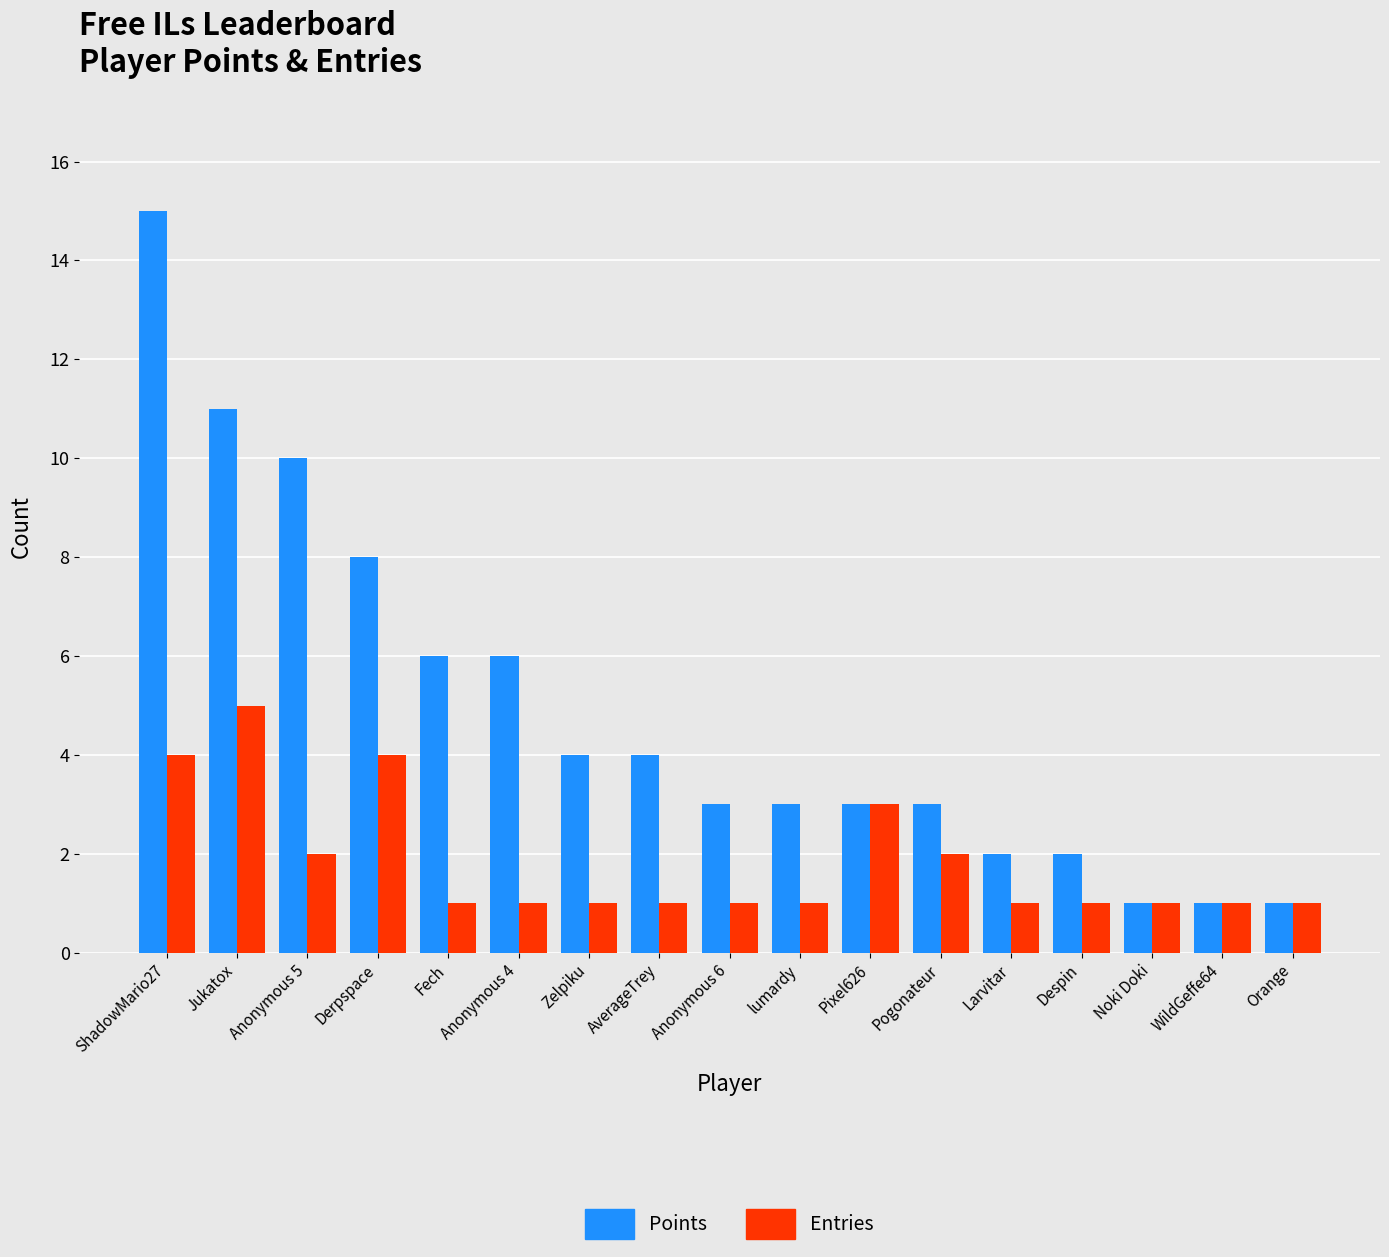

Reading left to right, extract all data points from this chart.

Points: ShadowMario27=15	Jukatox=11	Anonymous 5=10	Derpspace=8	Fech=6	Anonymous 4=6	Zelpiku=4	AverageTrey=4	Anonymous 6=3	lumardy=3	Pixel626=3	Pogonateur=3	Larvitar=2	Despin=2	Noki Doki=1	WildGeffe64=1	Orange=1
Entries: ShadowMario27=4	Jukatox=5	Anonymous 5=2	Derpspace=4	Fech=1	Anonymous 4=1	Zelpiku=1	AverageTrey=1	Anonymous 6=1	lumardy=1	Pixel626=3	Pogonateur=2	Larvitar=1	Despin=1	Noki Doki=1	WildGeffe64=1	Orange=1